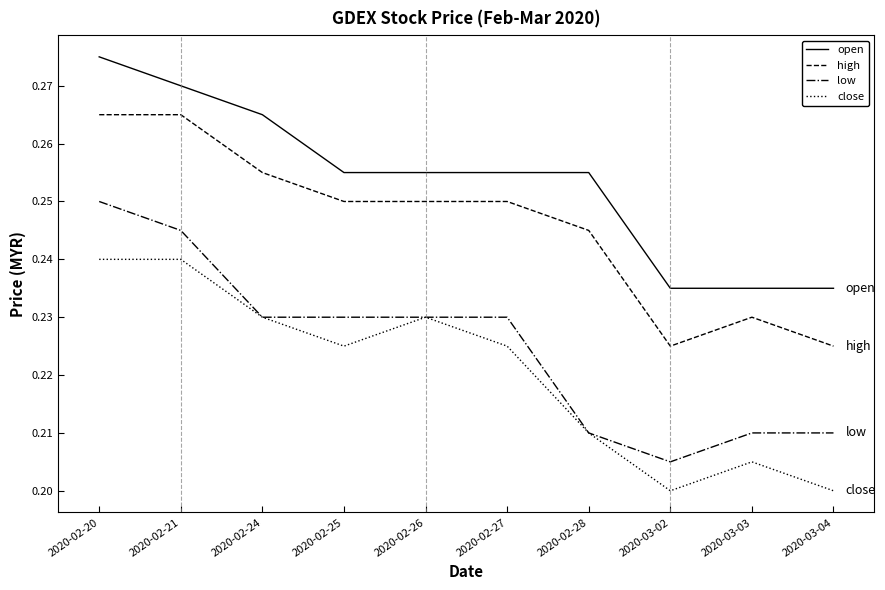

How many lines are shown in the chart?

4